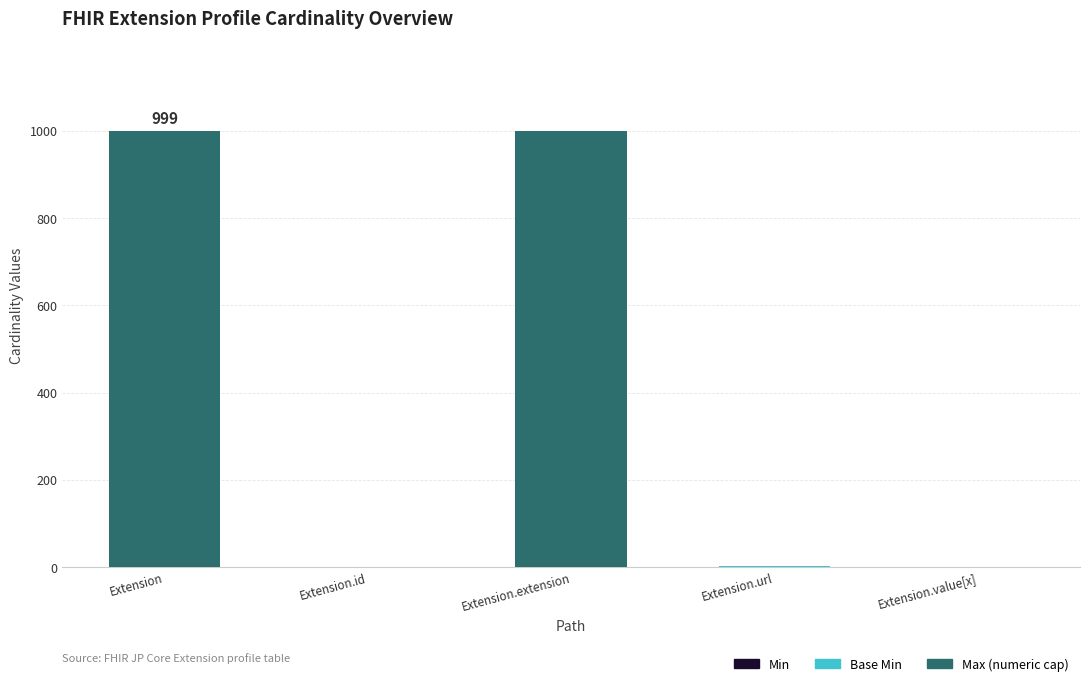

Are the bars grouped side by side (vs. stacked)?

No